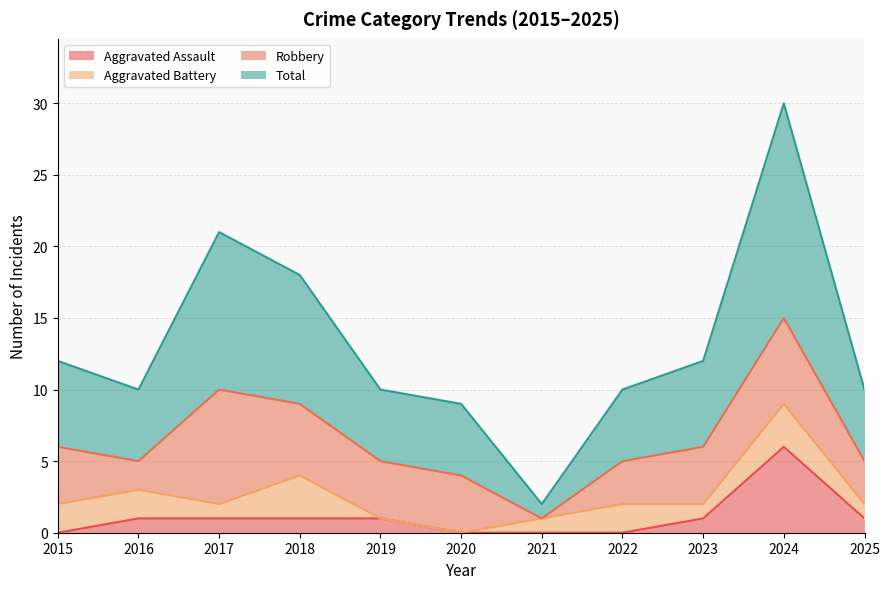

Which series changed the most between 2016 and 2024?

Total